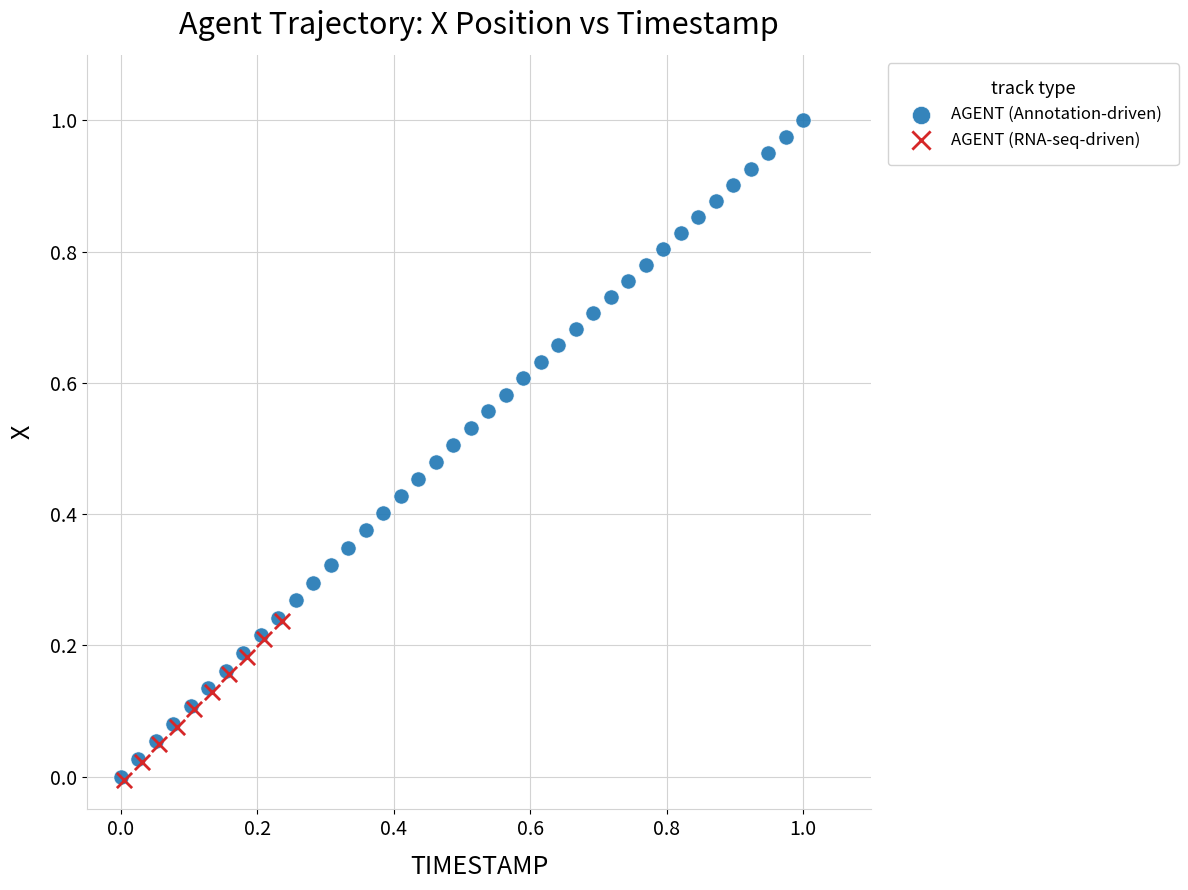

Which series has the largest Y range (max minus min)?

AGENT (Annotation-driven)